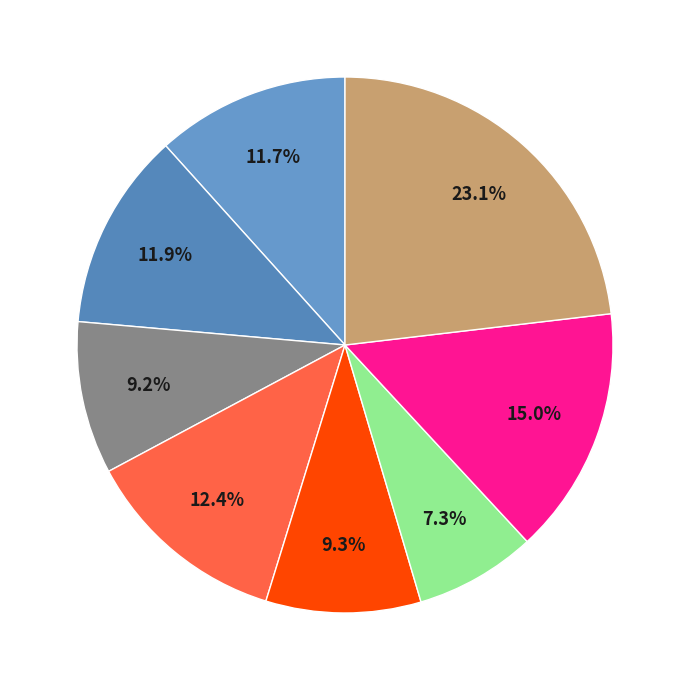

What is the smallest slice in the pie chart?

TI